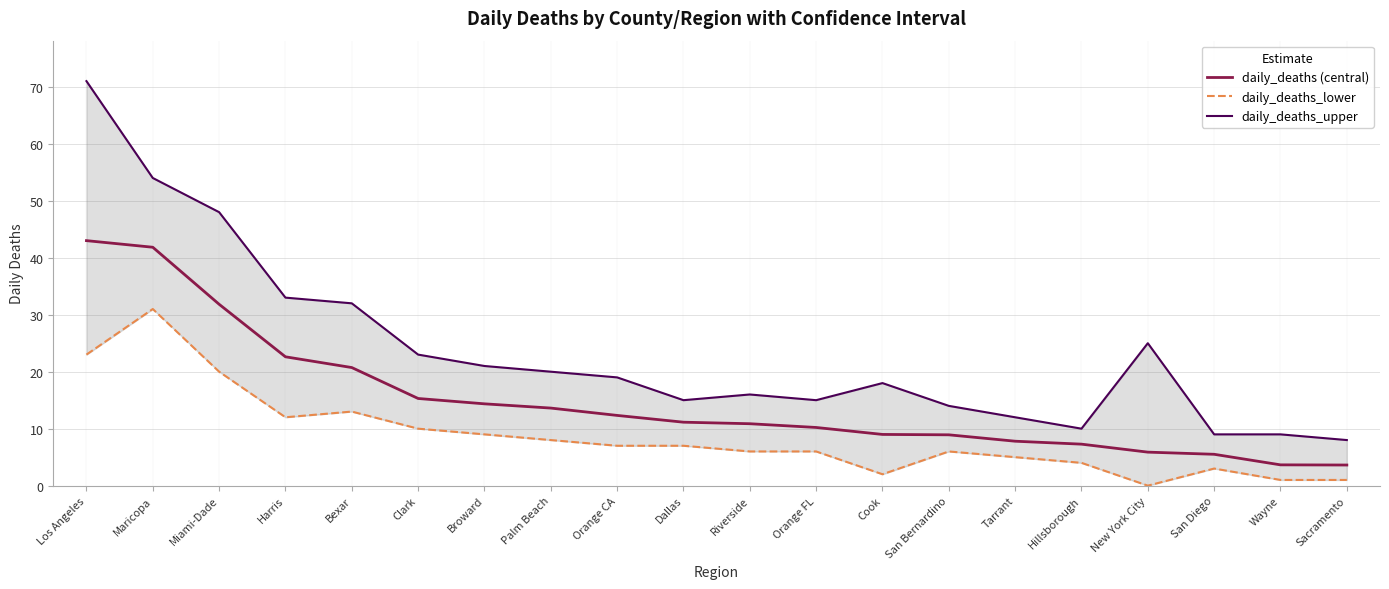

Which series has the largest total across all categories?

daily_deaths_upper